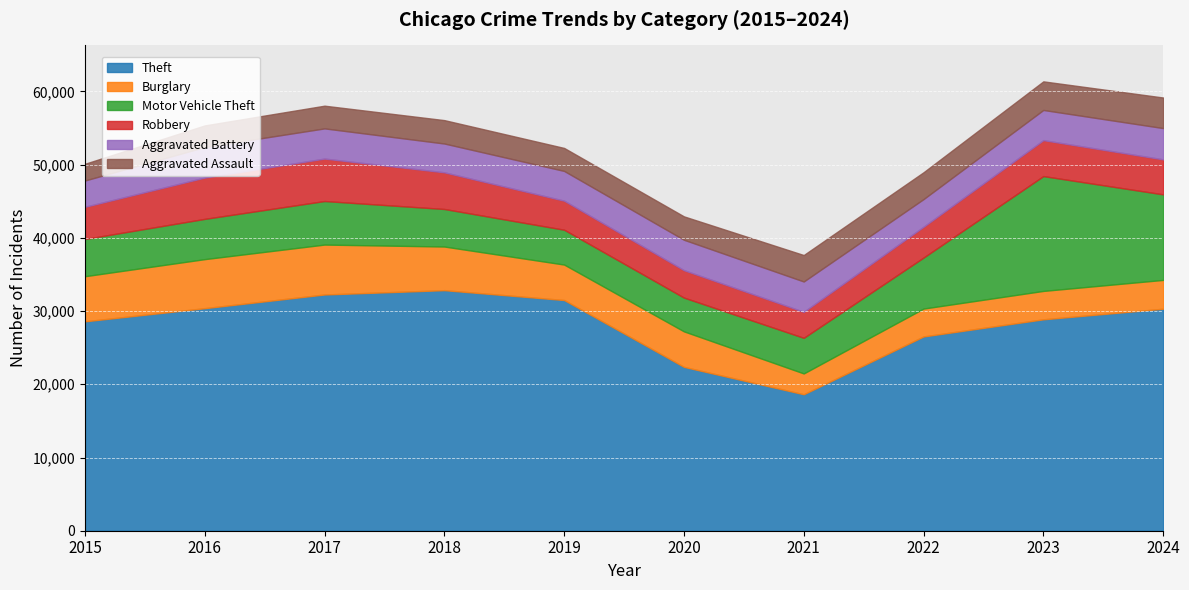

What are all the series names shown in the legend?

Theft, Burglary, Motor Vehicle Theft, Robbery, Aggravated Battery, Aggravated Assault